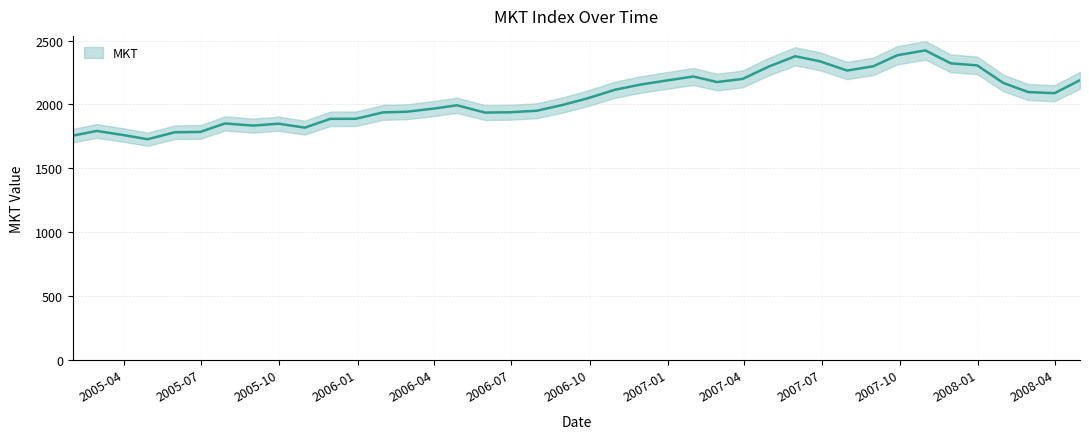

Which label corresponds to the smallest value in the chart?

2005-04-29